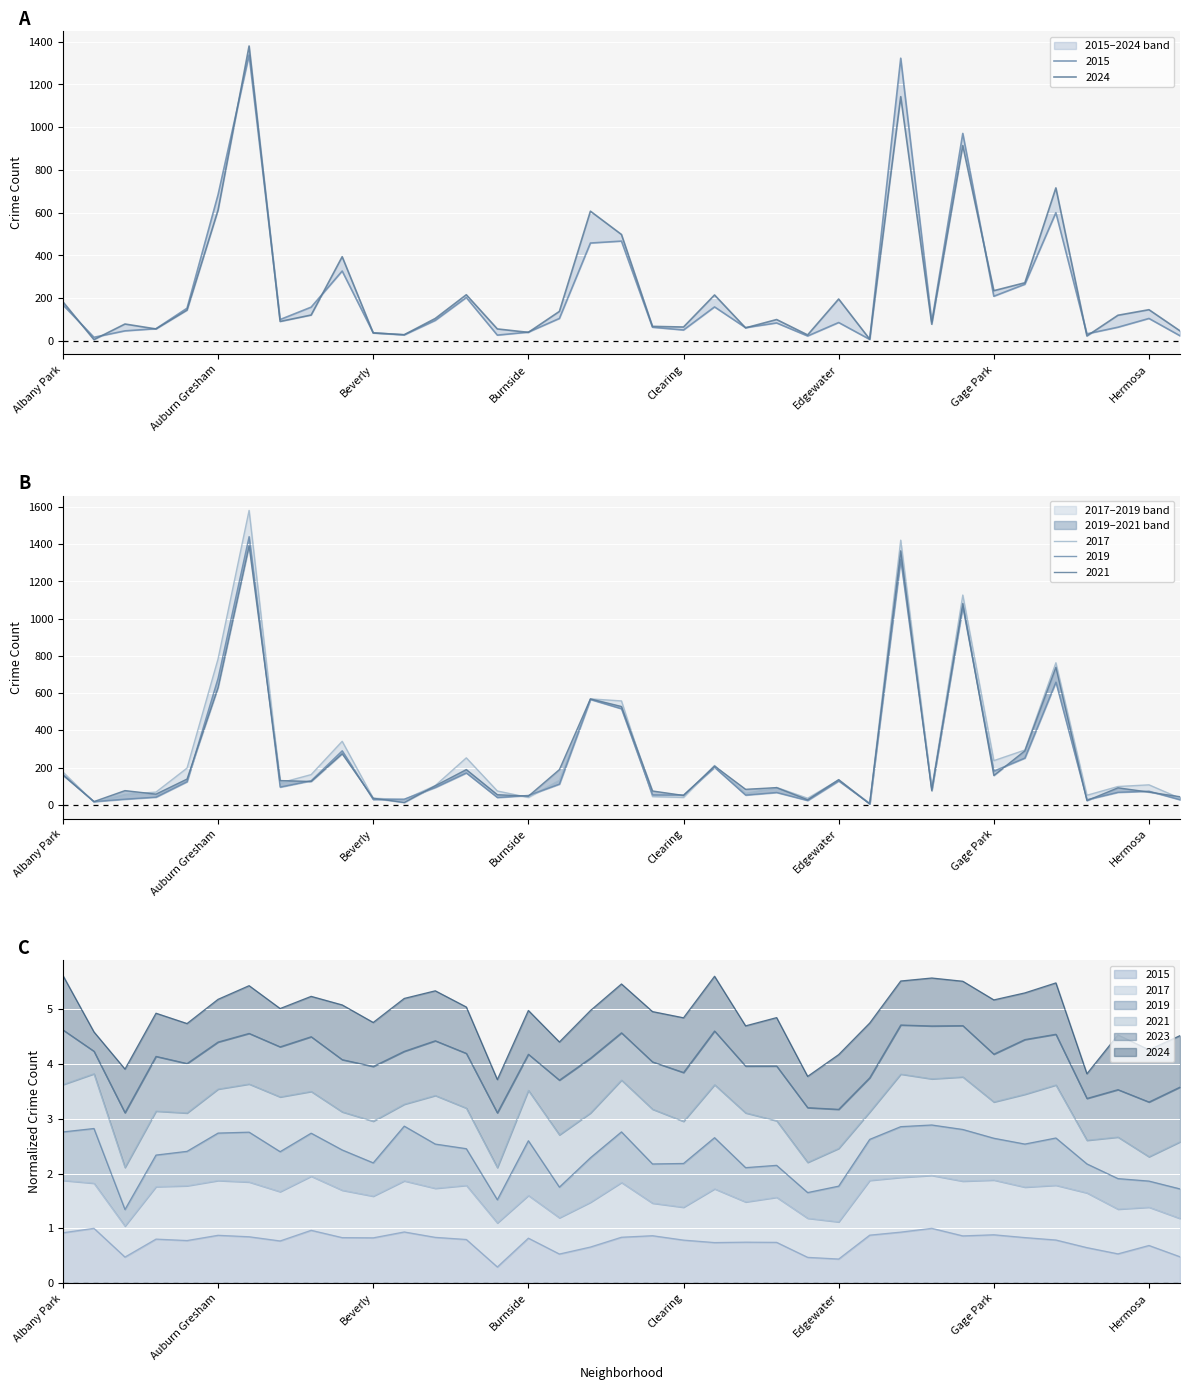

At which category is the sum across all series the highest?

Austin